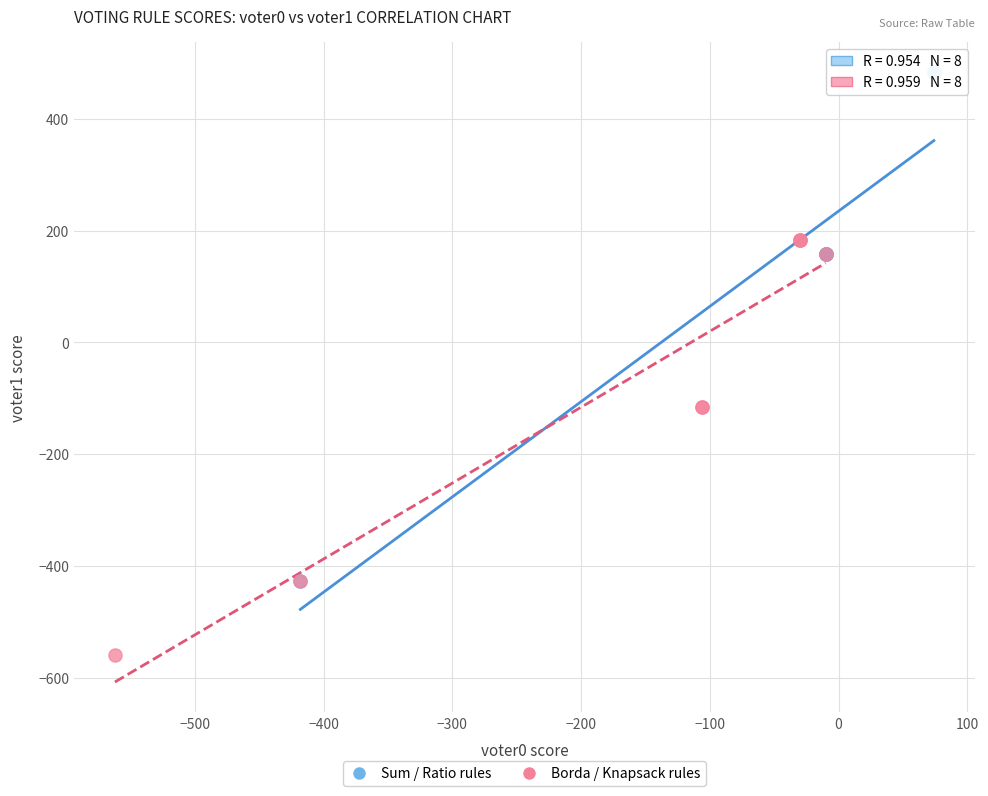

What are all the series names shown in the legend?

Sum / Ratio rules, Borda / Knapsack rules